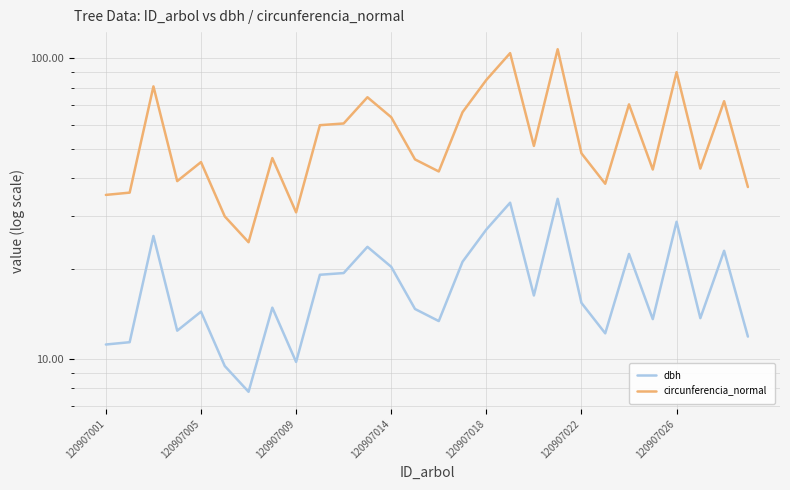

True or false: circunferencia_normal and dbh intersect in this chart.

False